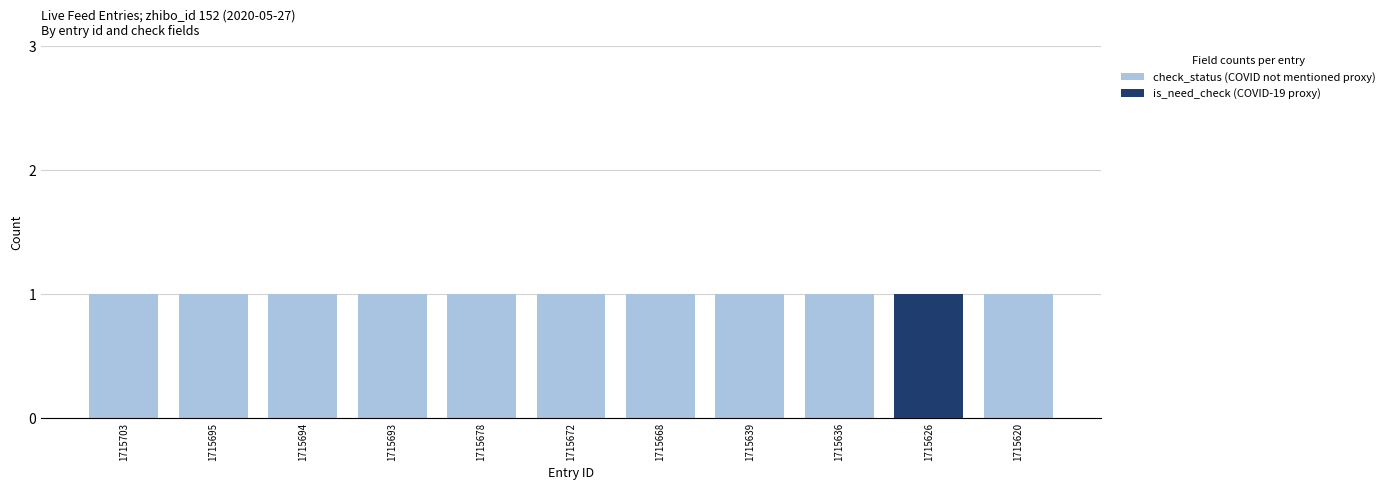

What are all the series names shown in the legend?

check_status (COVID not mentioned proxy), is_need_check (COVID-19 proxy)